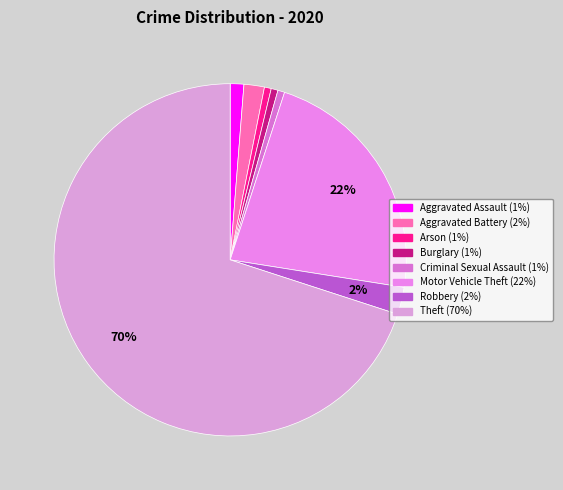

Which category has the smallest portion of the pie?

Arson